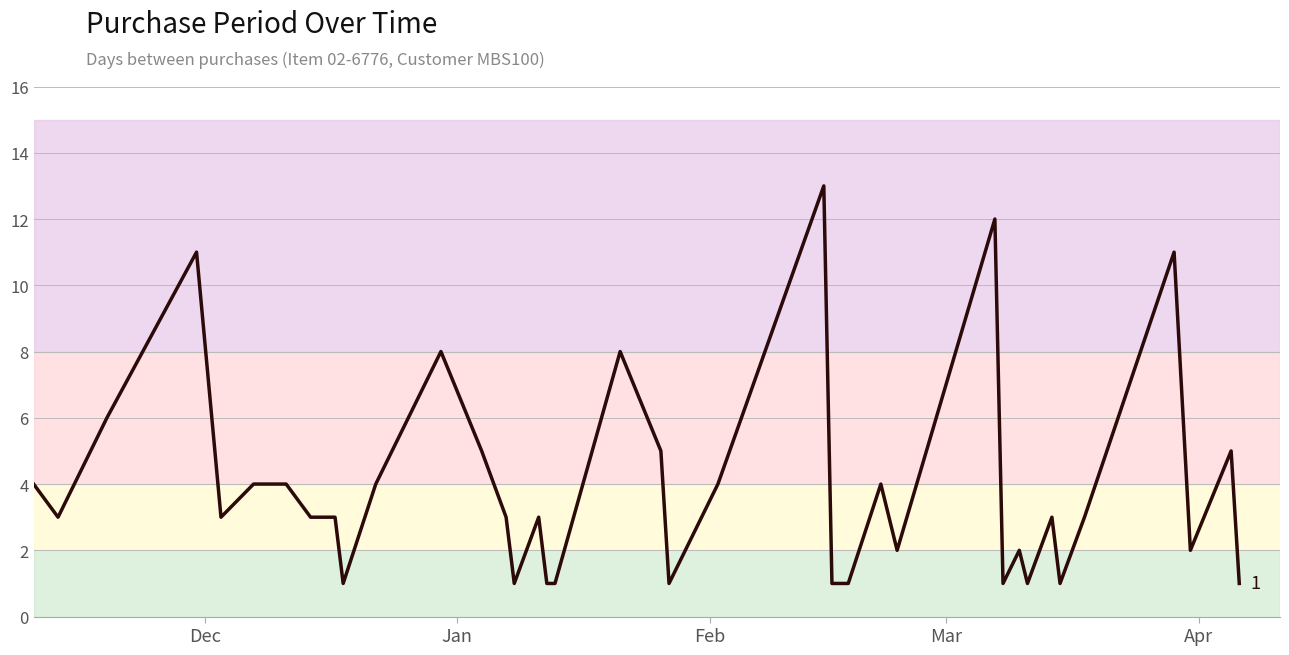

What is the difference between the maximum and minimum values?

12